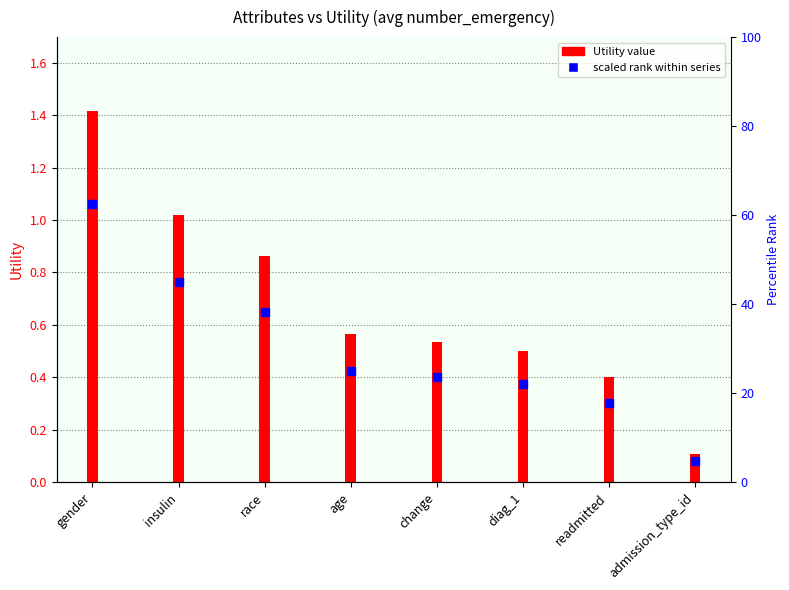

What is the change in value from gender to change?

-0.9